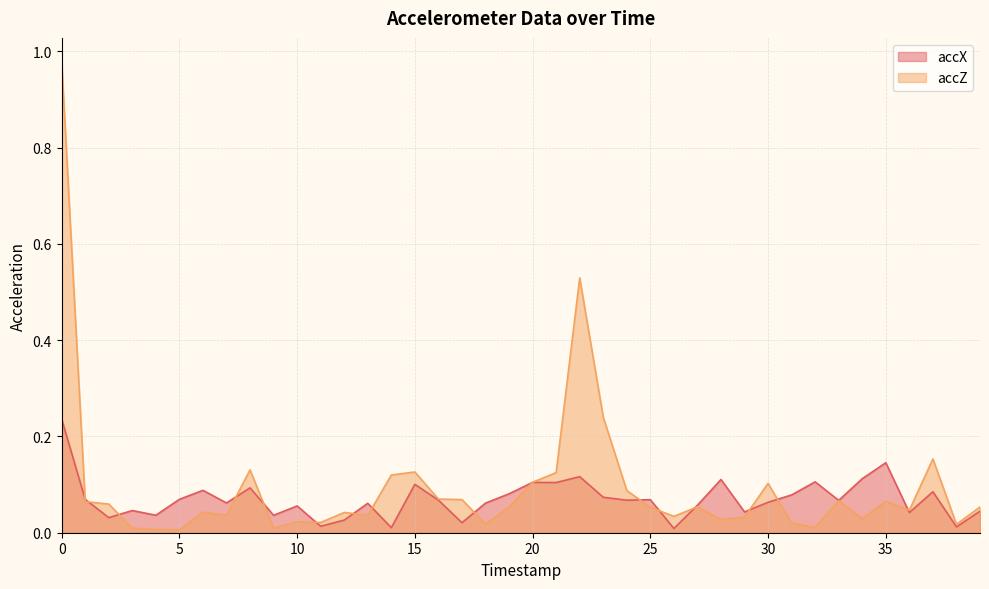

Which series has the widest spread of values?

accZ